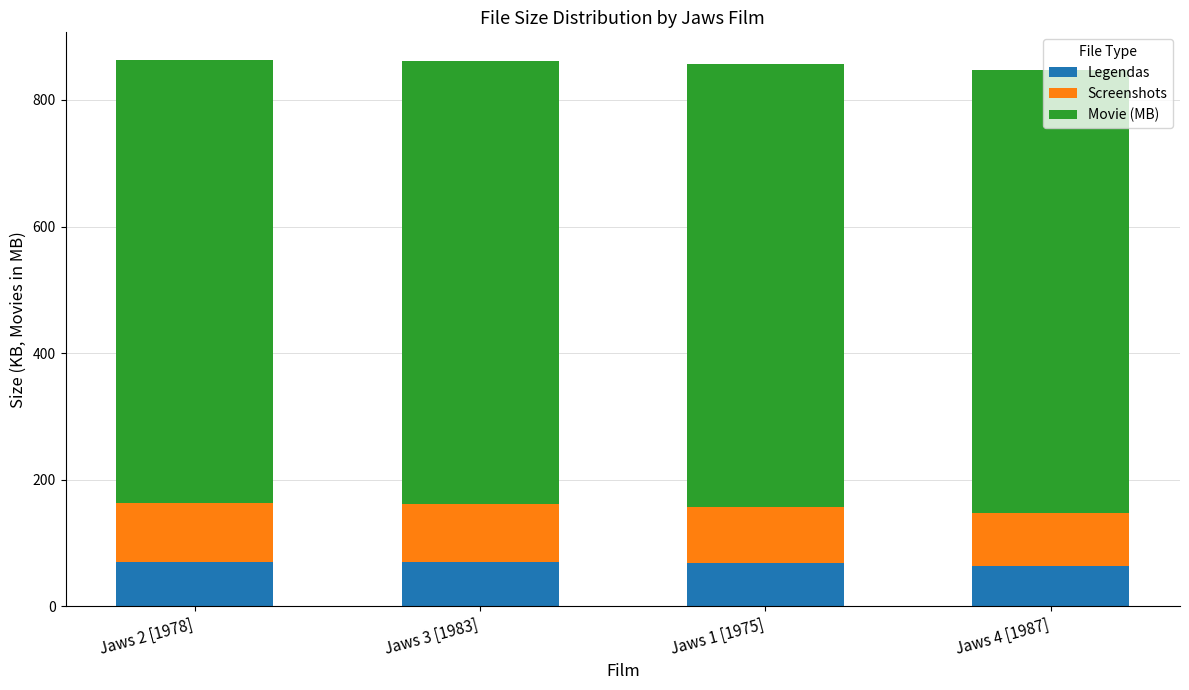

What is the maximum value for Legendas?

70.0